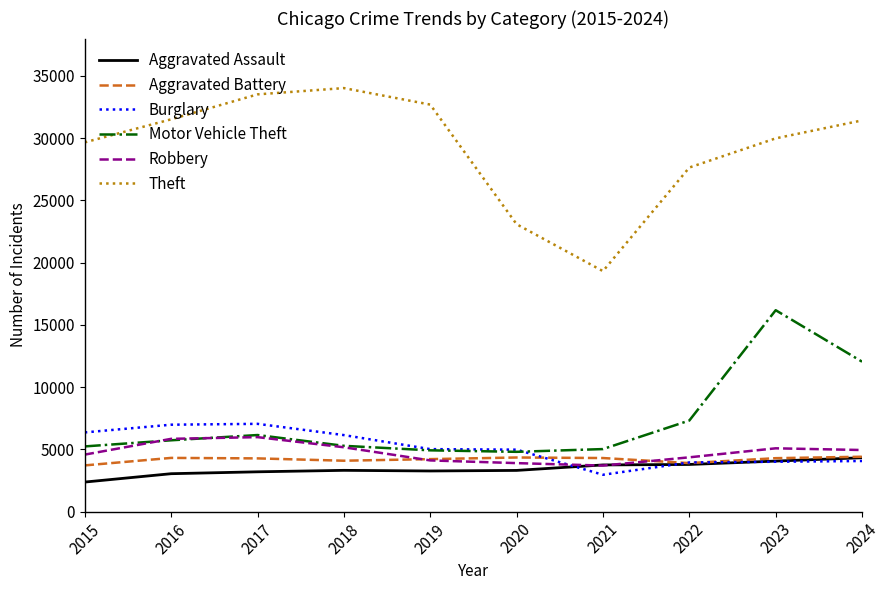

Count the number of categories in the chart.

10